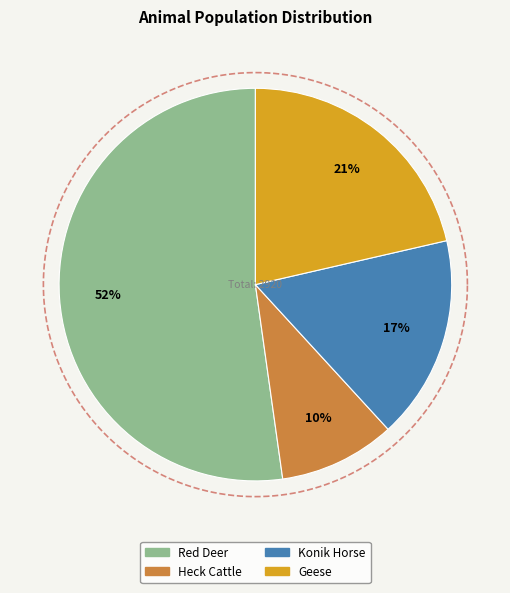

Count the number of slices in the pie.

4